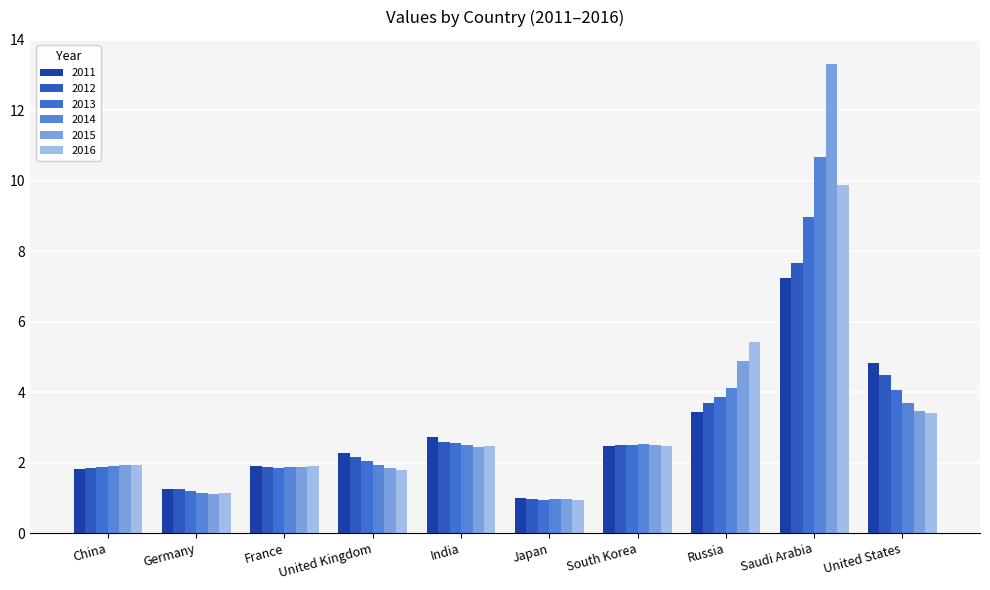

How many bars are there in total?

60